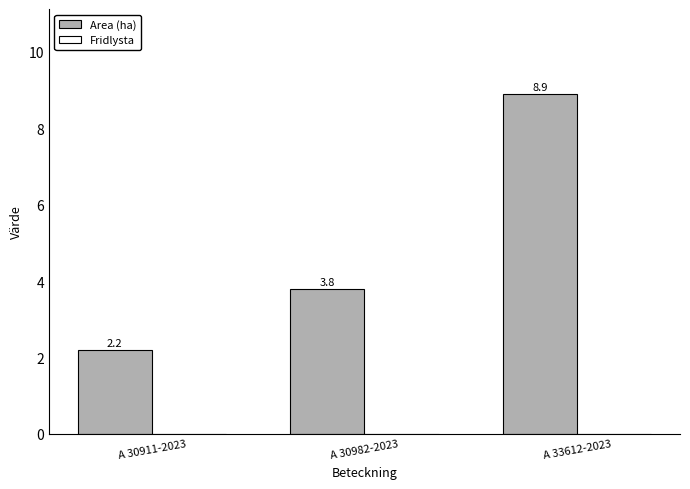

Rank the categories by value from lowest to highest.

A 30911-2023, A 30982-2023, A 33612-2023